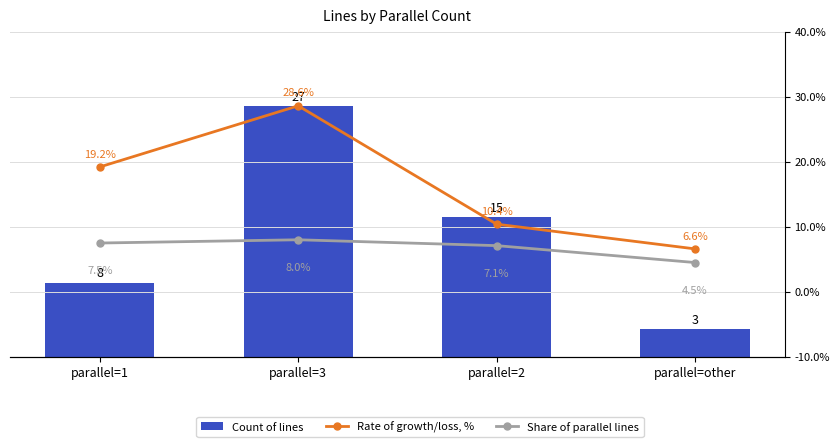

What is the value of the Count of lines bar at the 3rd from the left?

15.0